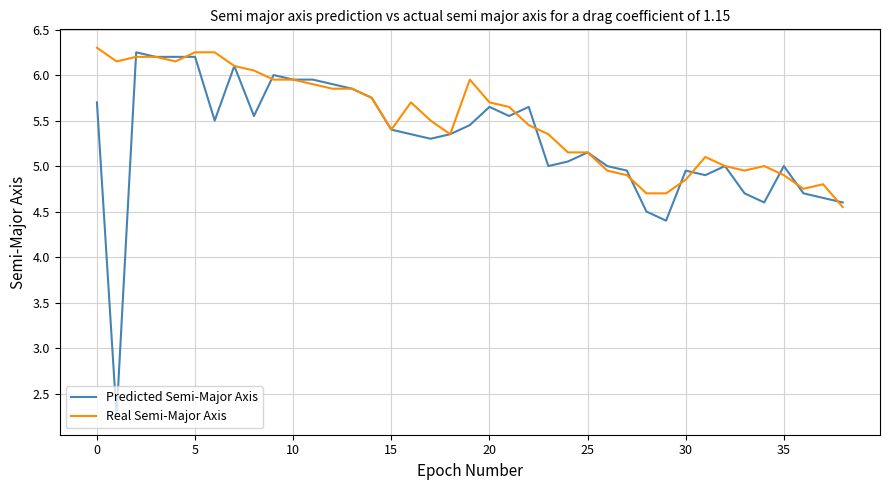

How many distinct data groups are displayed?

2